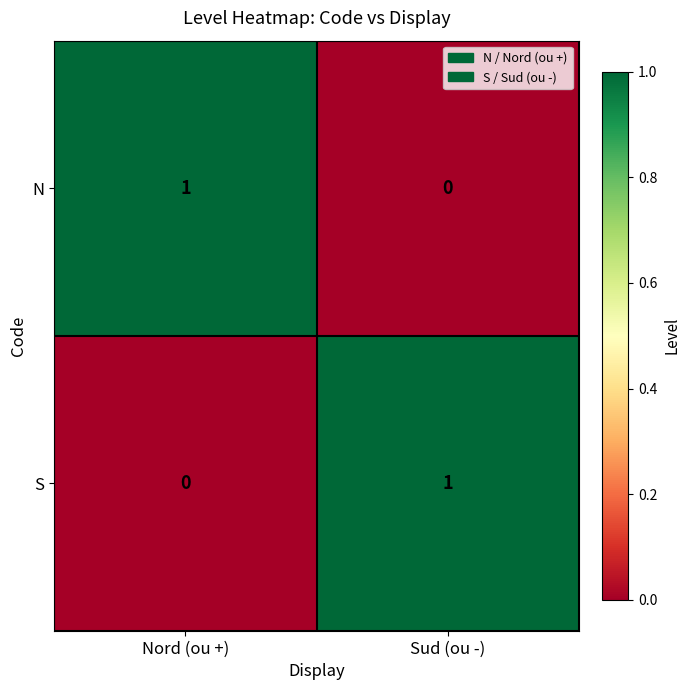

At which label is S closest to 0?

Nord (ou +)